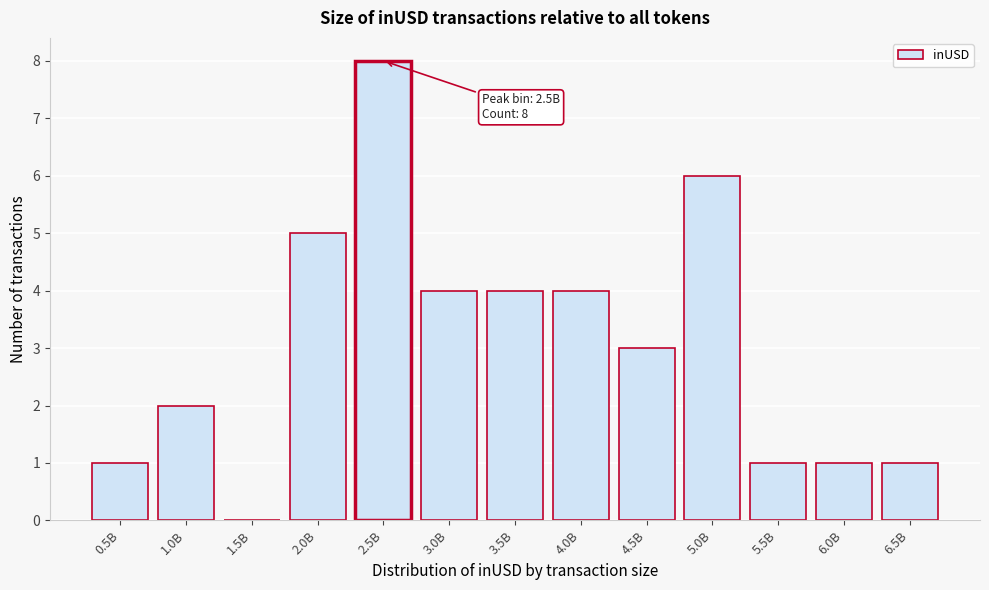

Reading left to right, extract all data points from this chart.

0.5B=1	1.0B=2	1.5B=0	2.0B=5	2.5B=8	3.0B=4	3.5B=4	4.0B=4	4.5B=3	5.0B=6	5.5B=1	6.0B=1	6.5B=1